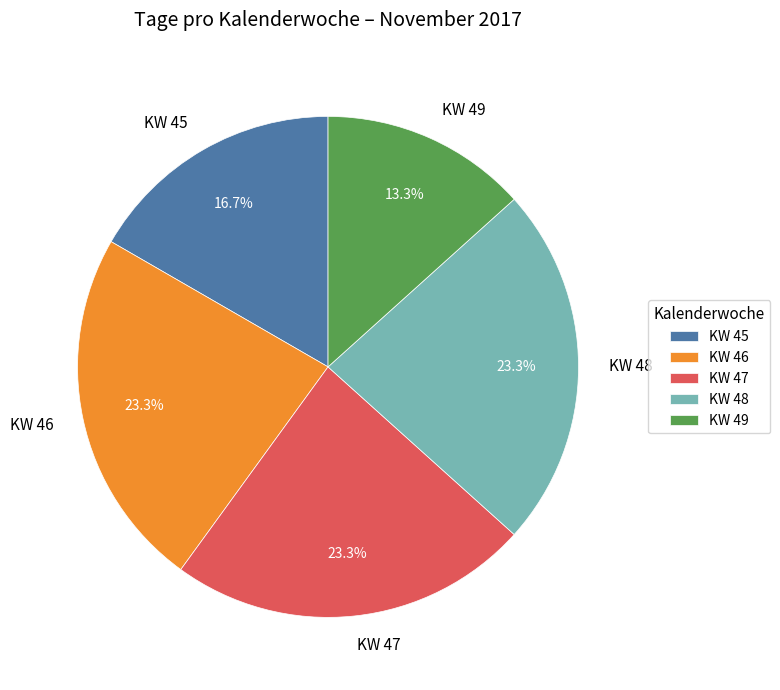

Which category has the smallest portion of the pie?

KW 49